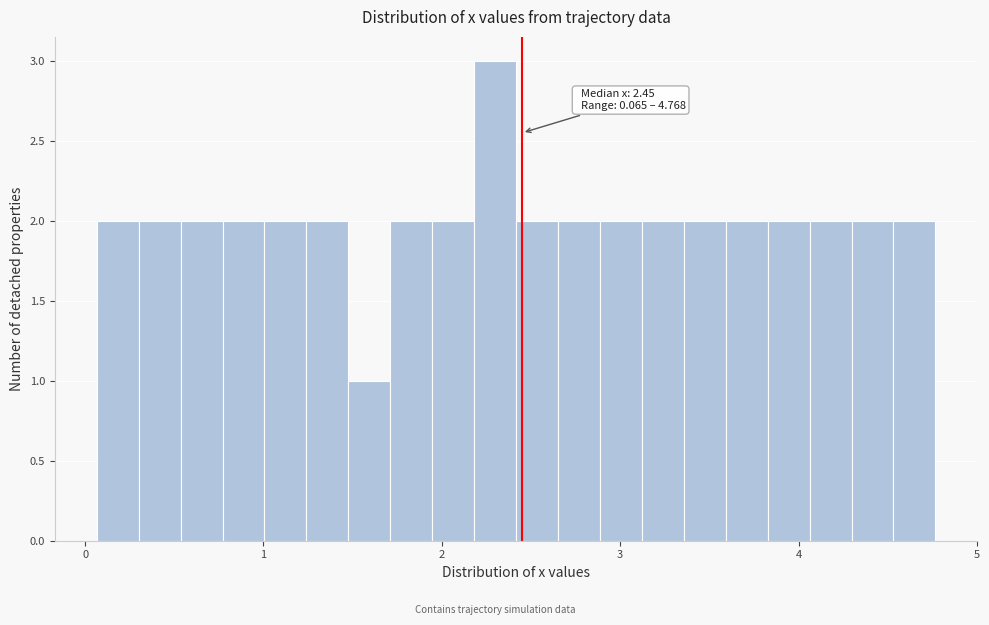

Around what value on the x-axis is the tallest bar? Give the approximate position of its centre, as read against the axis.

2.3